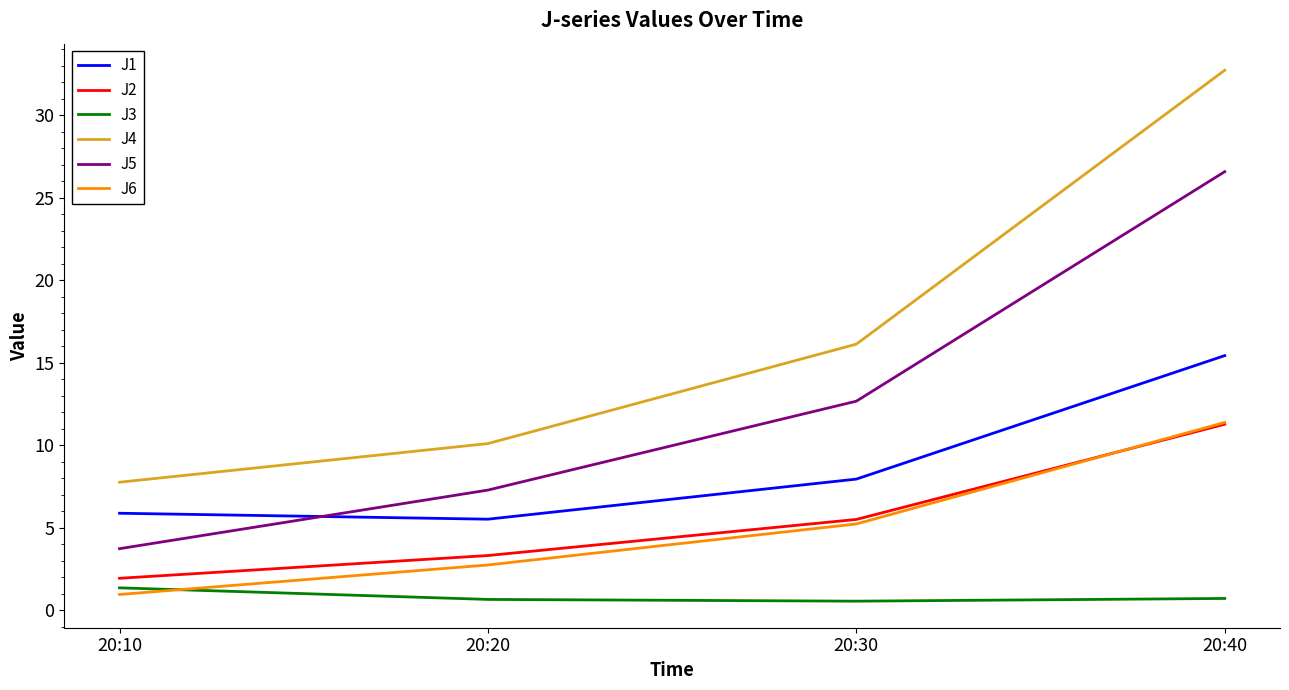

What is the greatest value displayed?

32.7